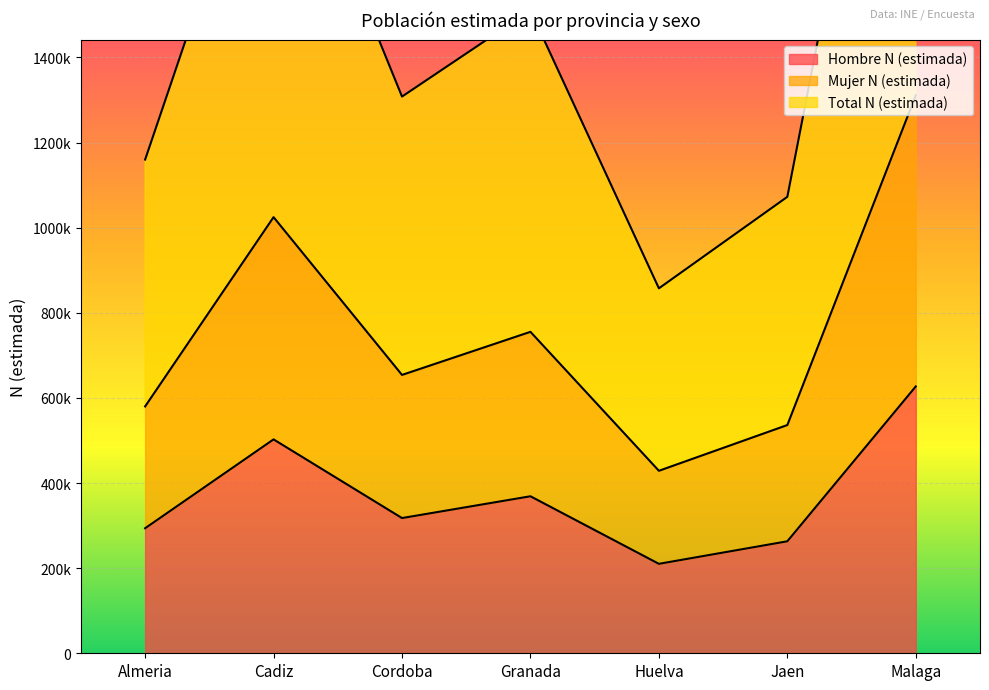

Is it true that Mujer N (estimada) equals 2827829 at Cadiz?

False